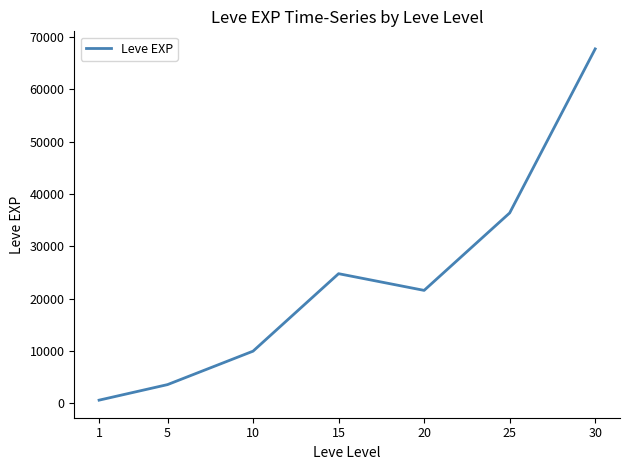

Is it true that the value at 30 is 67730?

True